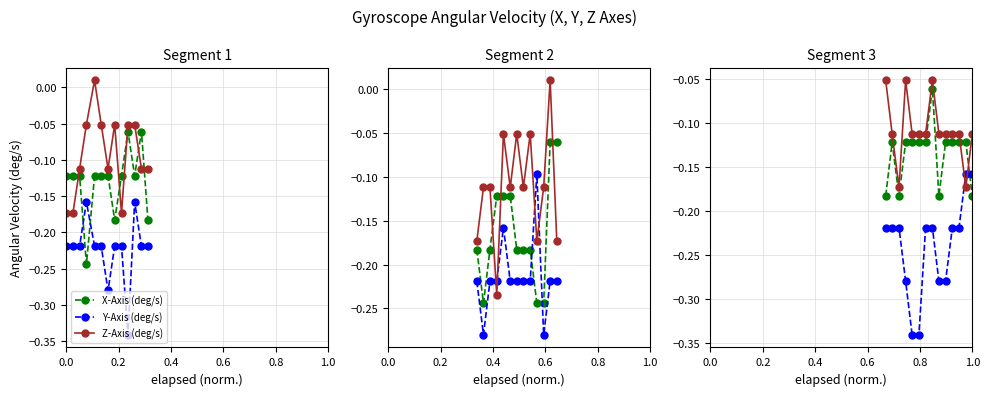

Which series has the largest total across all categories?

Z-Axis (deg/s)